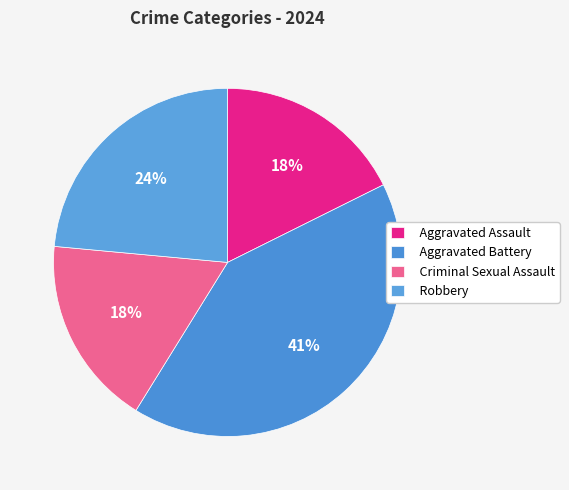

How many segments does this pie chart have?

4